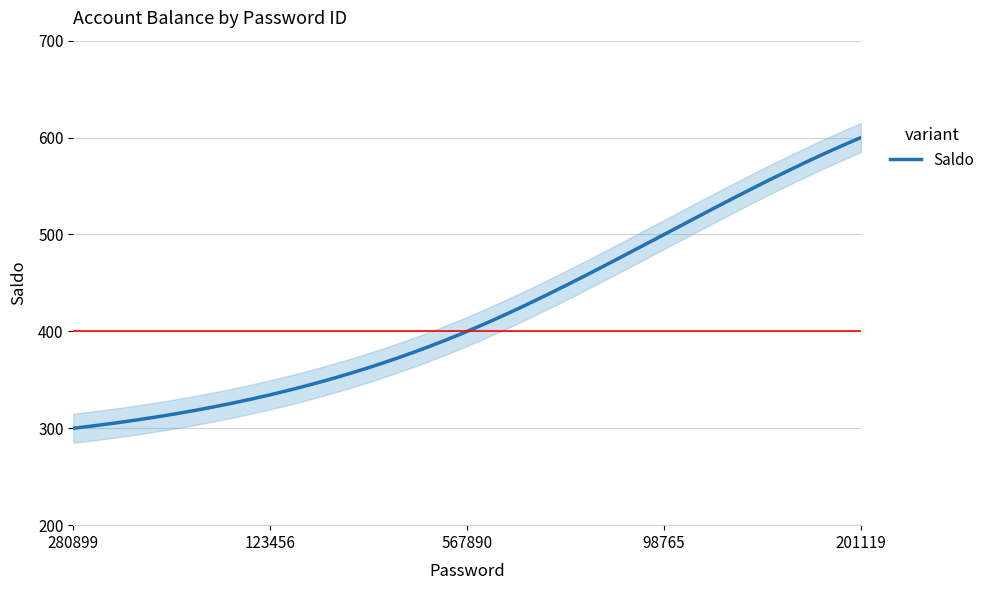

How many lines are shown in the chart?

1